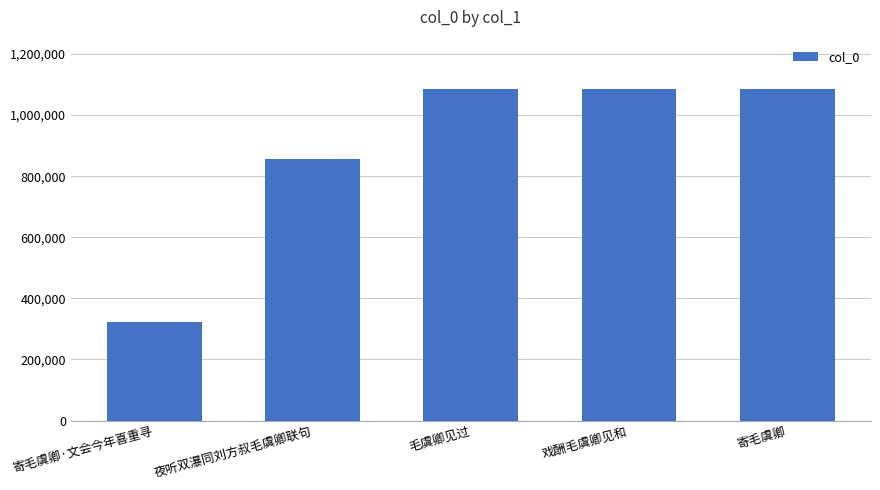

What is the difference between the maximum and minimum values?

760928